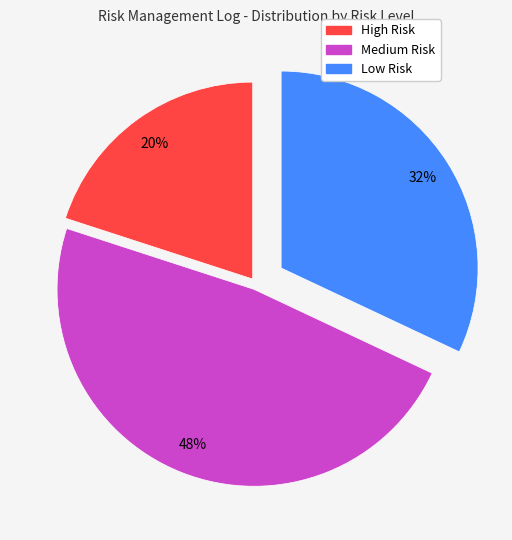

Rank the categories by value from highest to lowest.

Medium Risk, Low Risk, High Risk